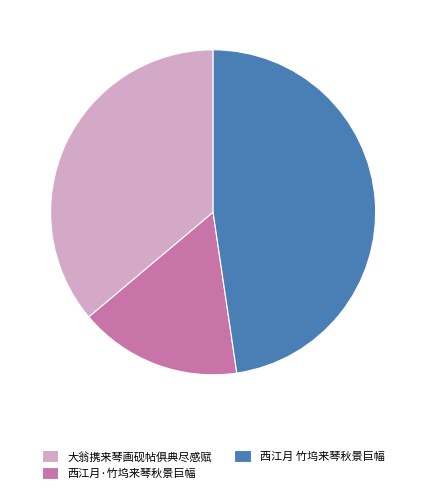

Do 西江月 竹坞来琴秋景巨幅 and 西江月·竹坞来琴秋景巨幅 together represent more than half of the pie?

Yes